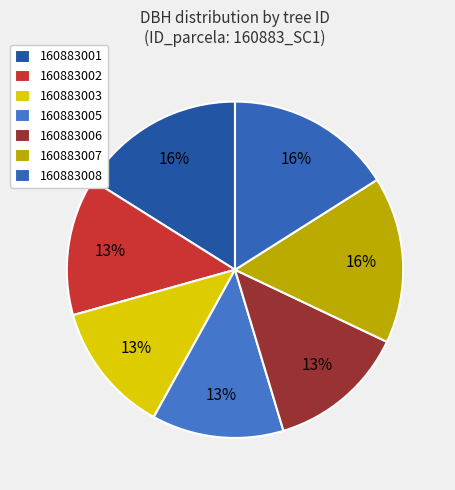

To the nearest percent, what is the difference between the largest and smallest slice percentages?

3%